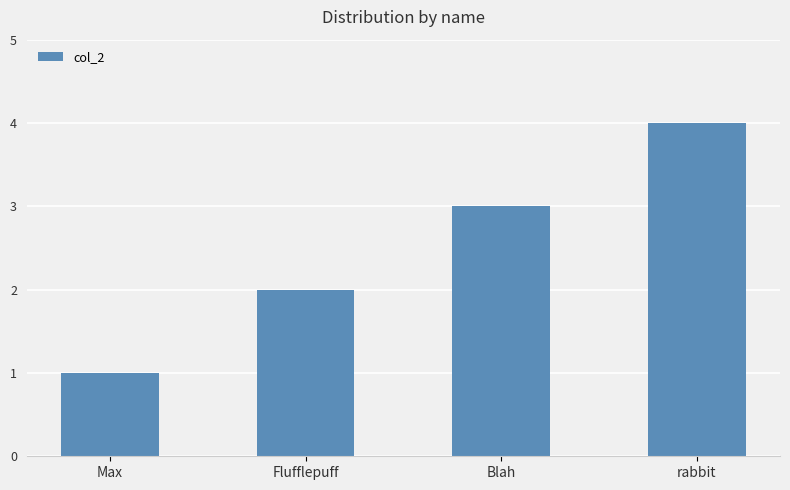

True or false: the data shows 2 at Flufflepuff.

True